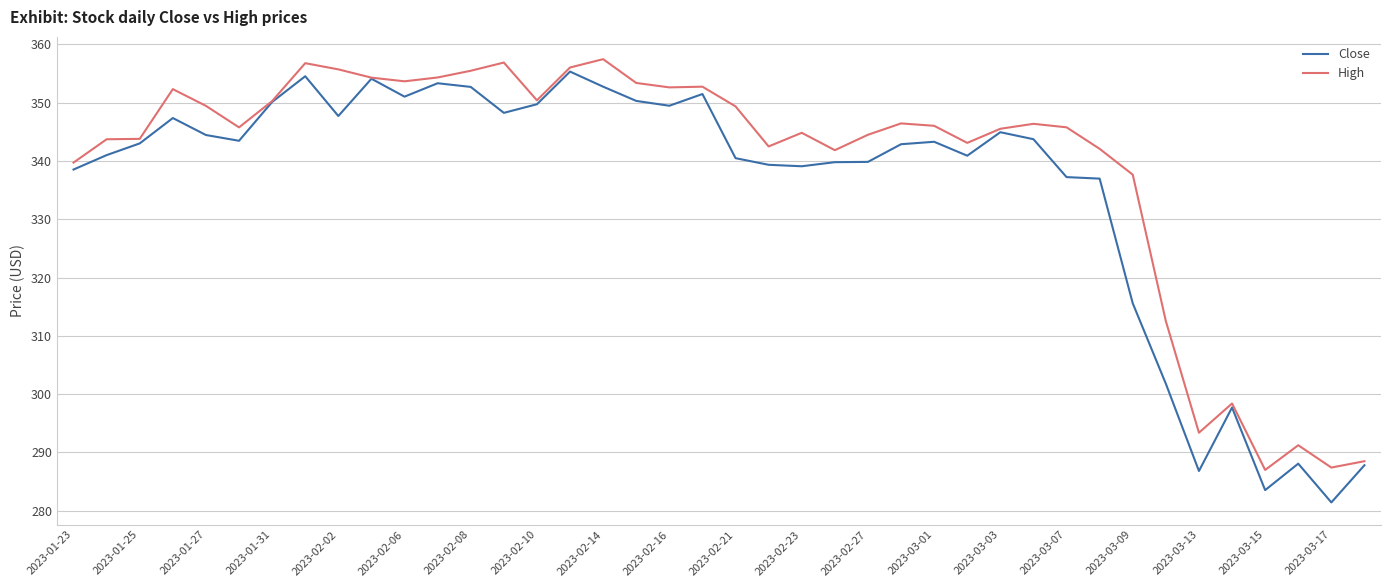

Which series has the largest total across all categories?

High